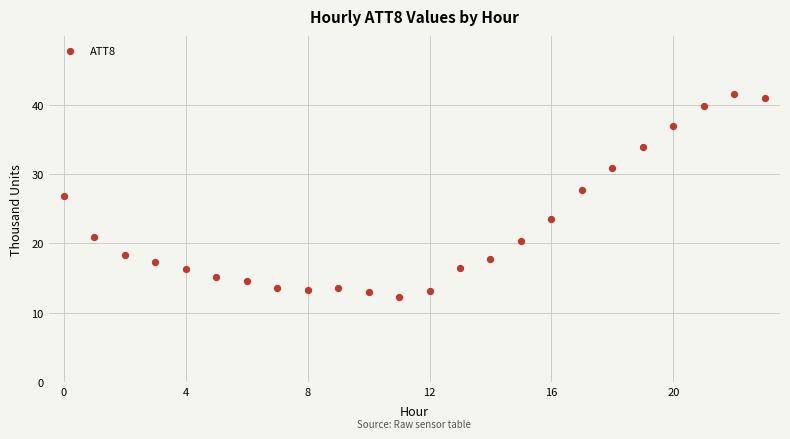

What is the range of Y values (max minus min)?

29.3